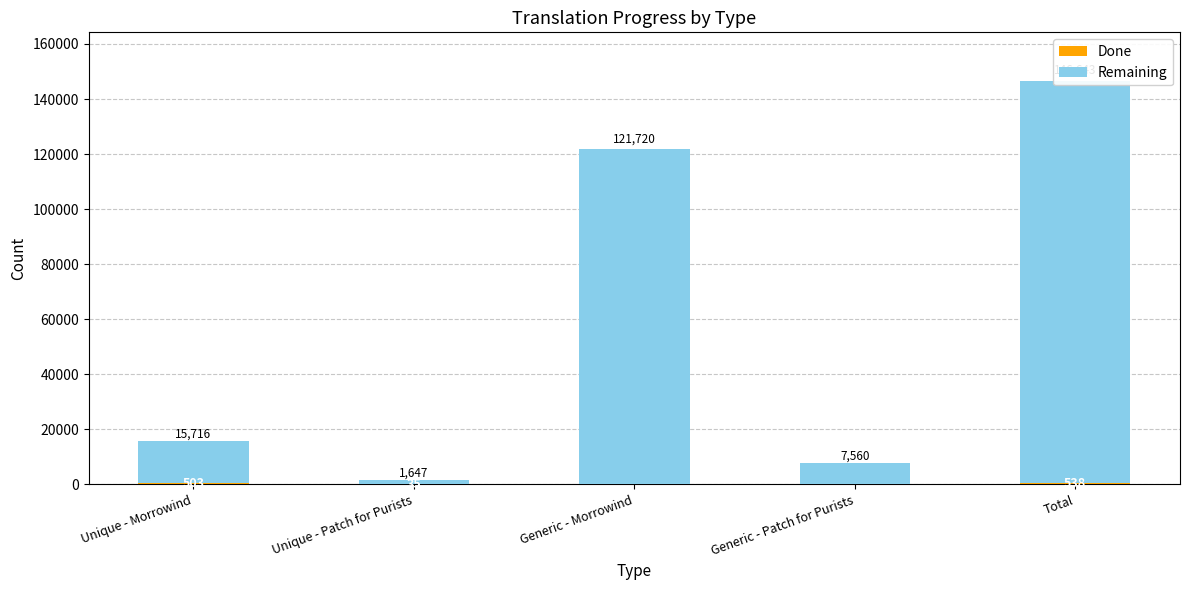

What is the label of the 1st bar from the right?

Total